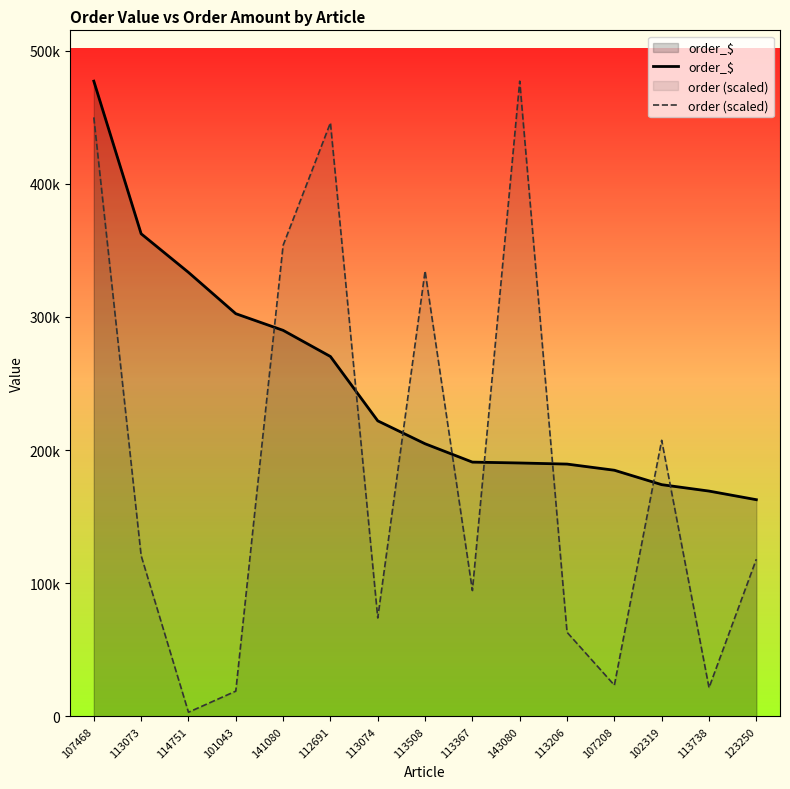

Reading left to right, list all the values displayed in this chart.

order_$: 107468=477040.2	113073=362430.2	114751=333443.6	101043=302418.5	141080=289914.7	112691=270264.6	113074=221942.7	113508=204737.1	113367=190959.1	143080=190306.7	113206=189480.9	107208=184853.7	102319=174022.8	113738=169208.9	123250=162736.3
order (scaled): 107468=449814.2	113073=120735.0	114751=3115.8	101043=18975.2	141080=353732.2	112691=445762.1	113074=73934.9	113508=334416.1	113367=94518.6	143080=477040.2	113206=63162.6	107208=23435.4	102319=207333.6	113738=21554.5	123250=118054.2